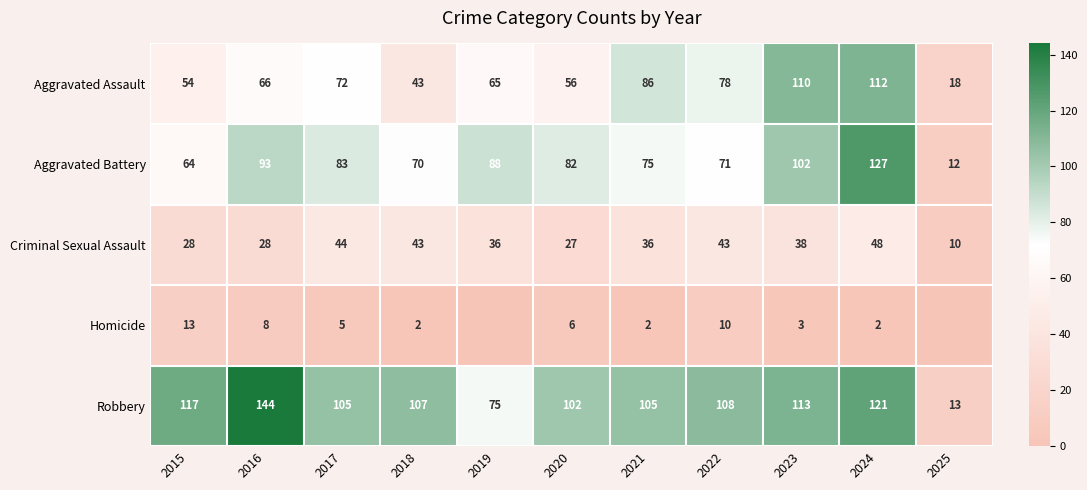

Which has a higher value, 2019 or 2025?

2019